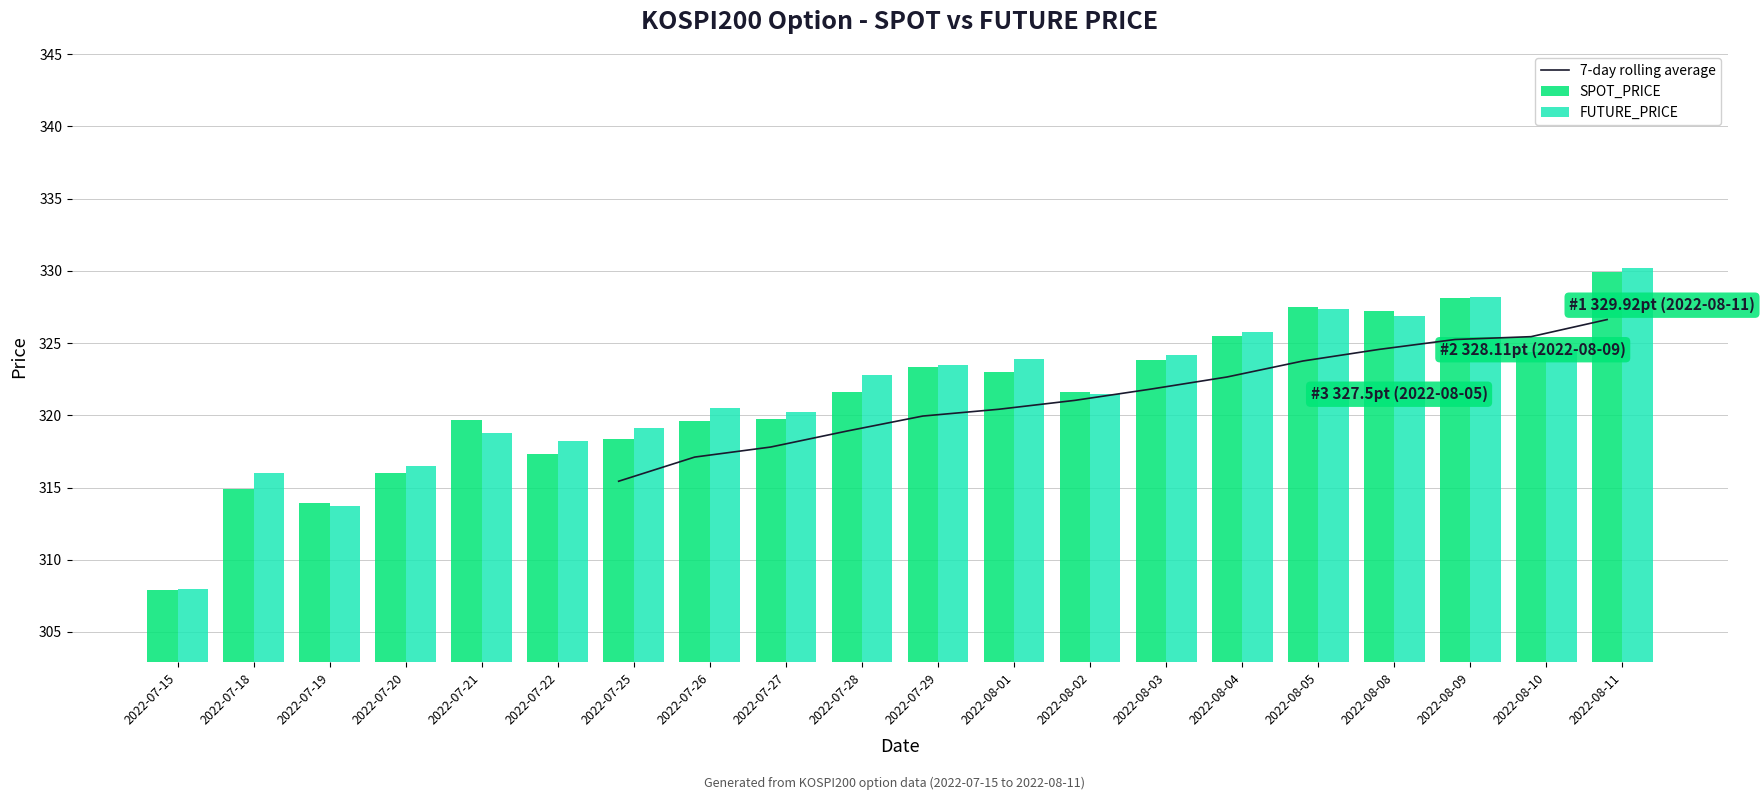

Read the FUTURE_PRICE value at 2022-08-01.

323.9